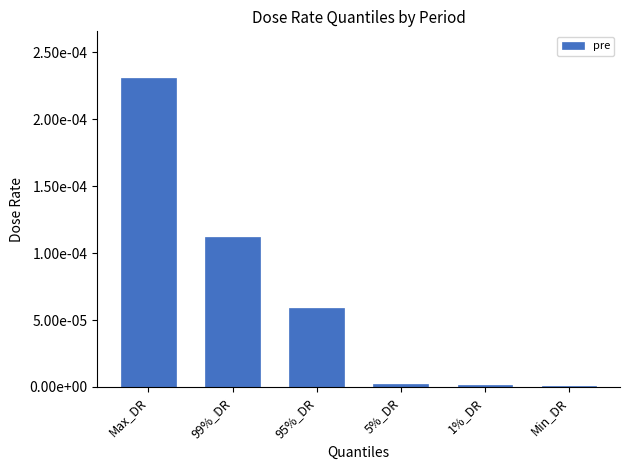

Where is the data nearest to the value 0?

Min_DR